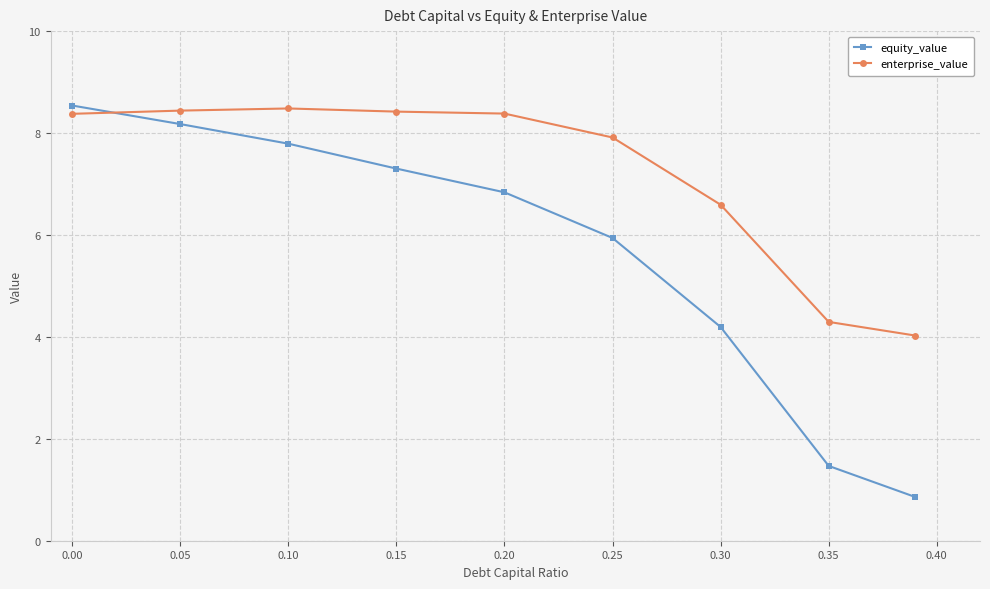

Does the chart display data point markers on the line(s)?

Yes